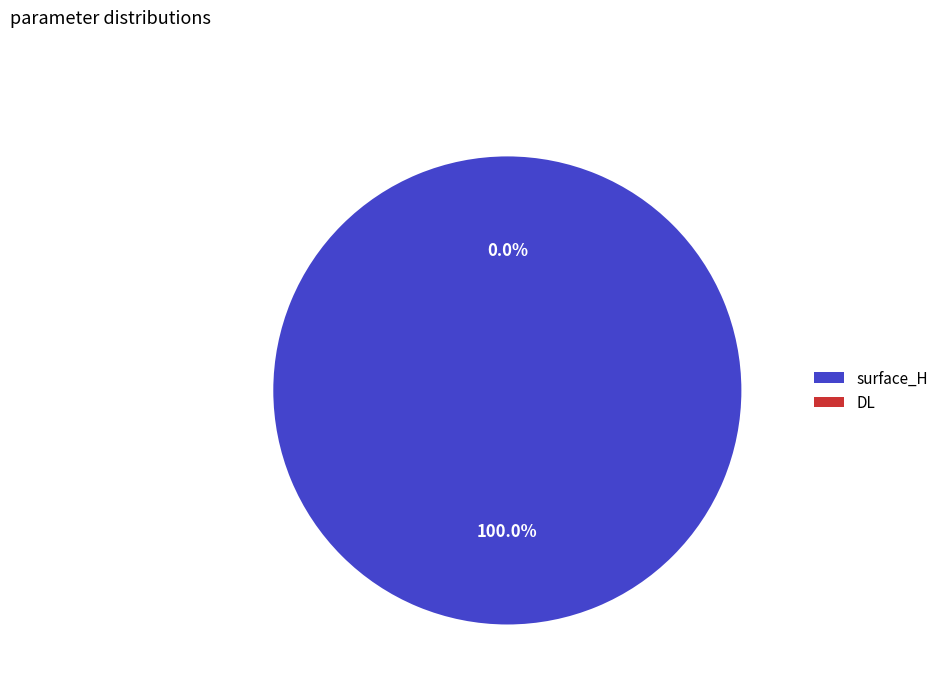

Rank the categories by value from lowest to highest.

DL, surface_H